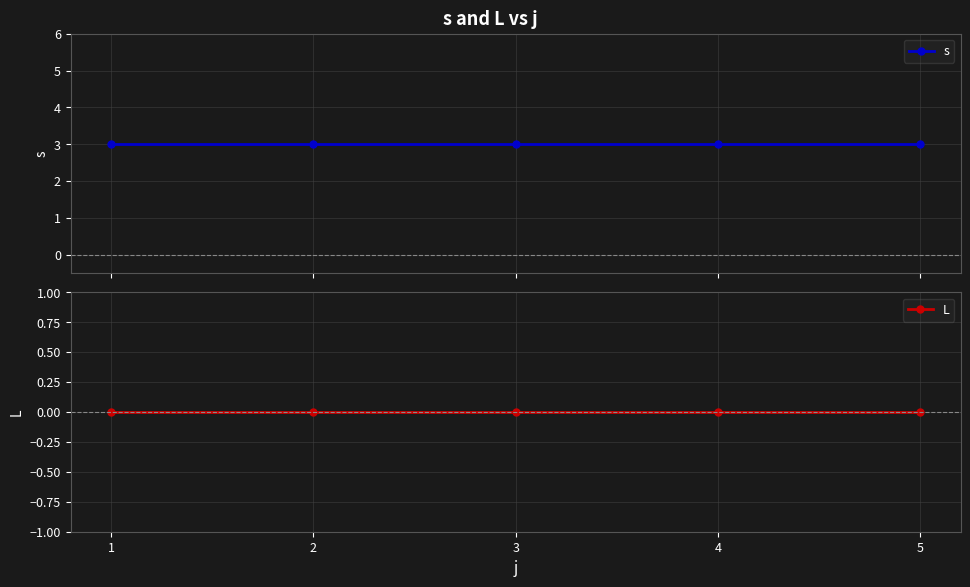

True or false: s has a value of 3 at 3.

True